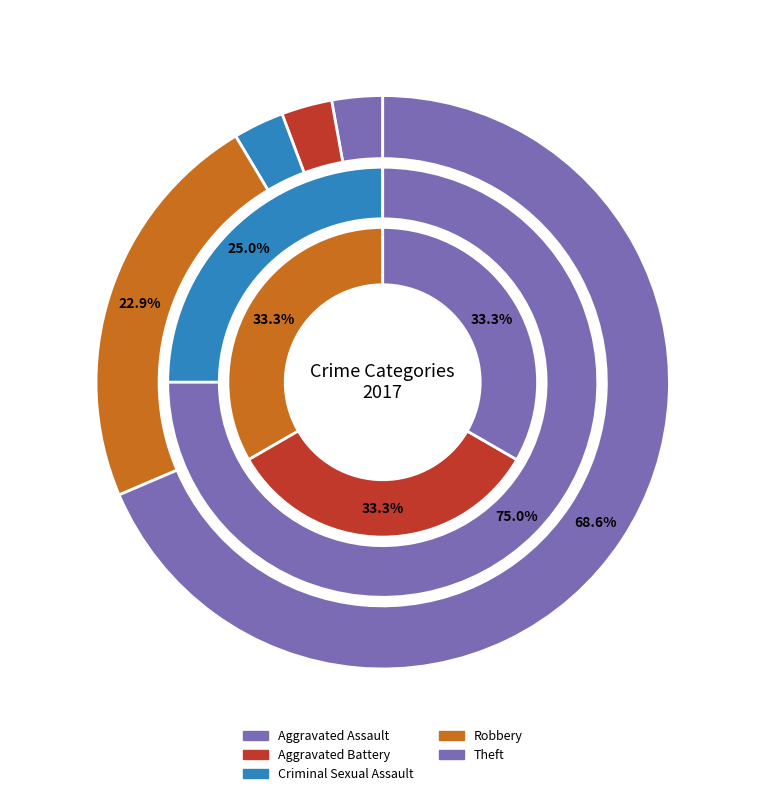

Rank the categories by value from lowest to highest.

Aggravated Assault, Aggravated Battery, Criminal Sexual Assault, Robbery, Theft